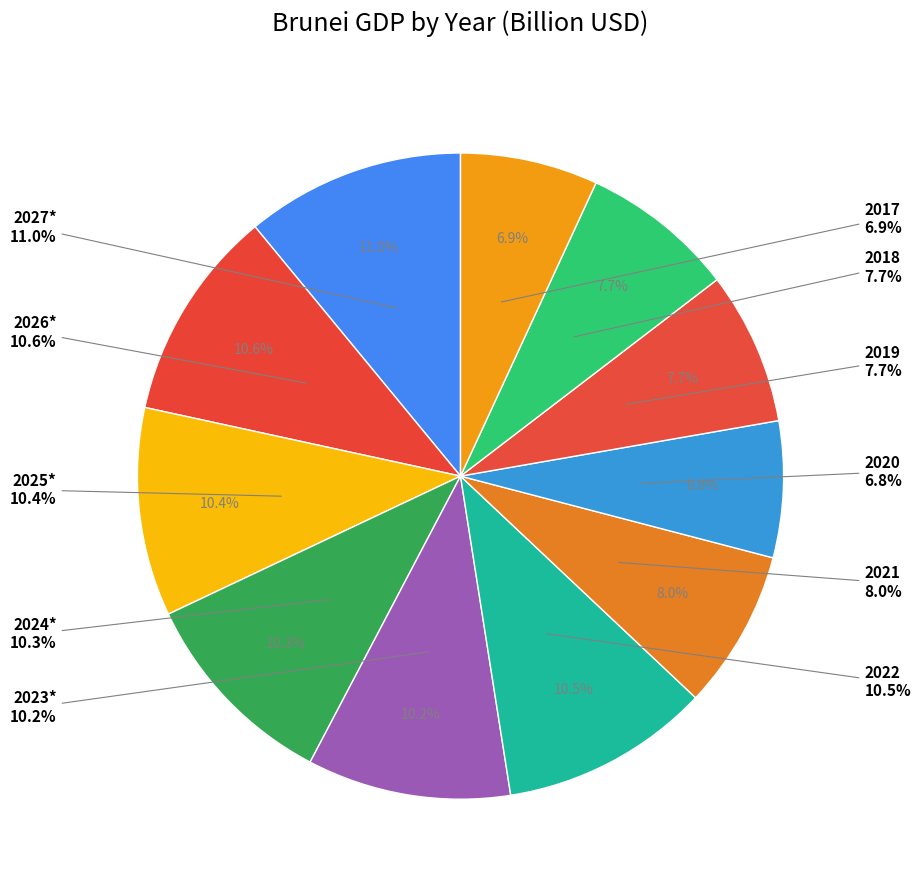

What is the largest slice in the pie chart?

2027*